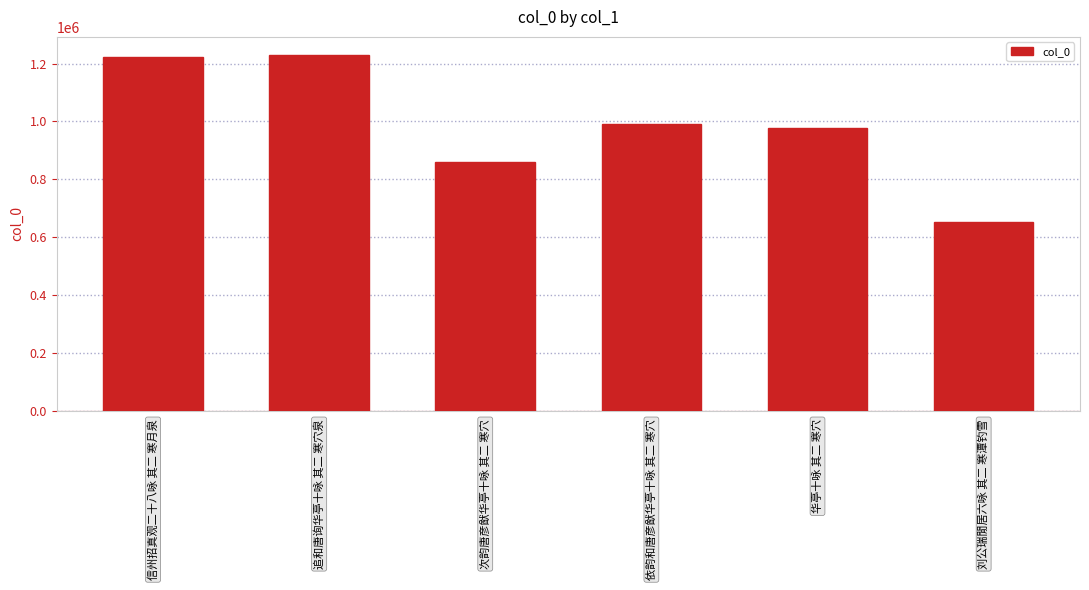

Are the bars horizontal?

No